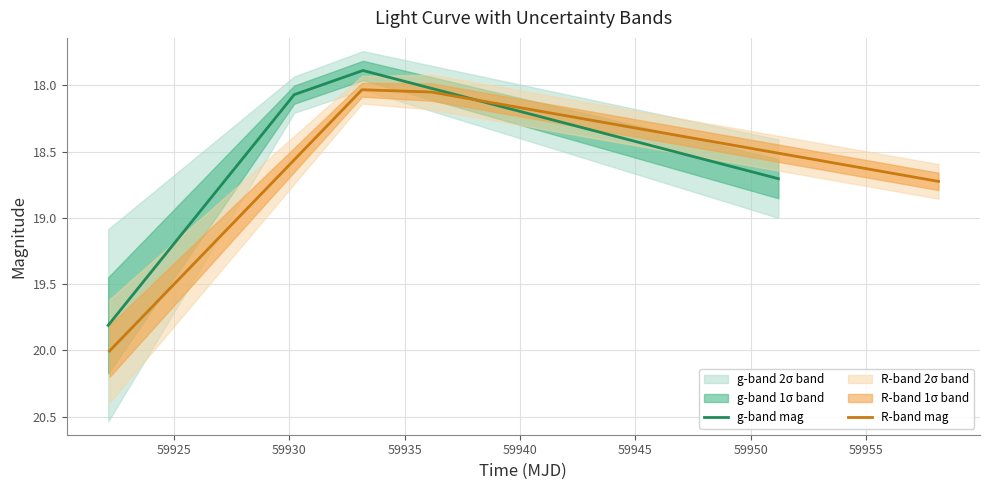

What is the difference between the second highest and minimum values in the g-band mag series?

0.8